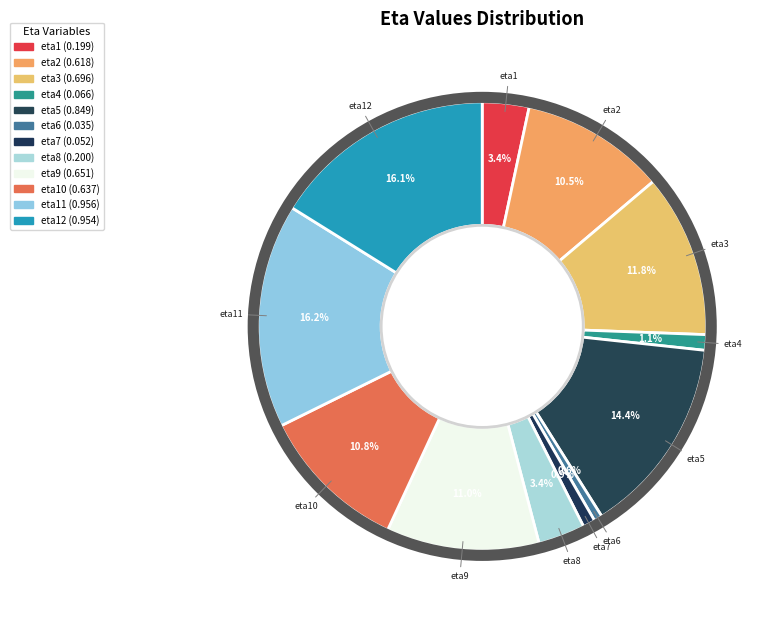

Do eta7 and eta12 together represent more than half of the pie?

No